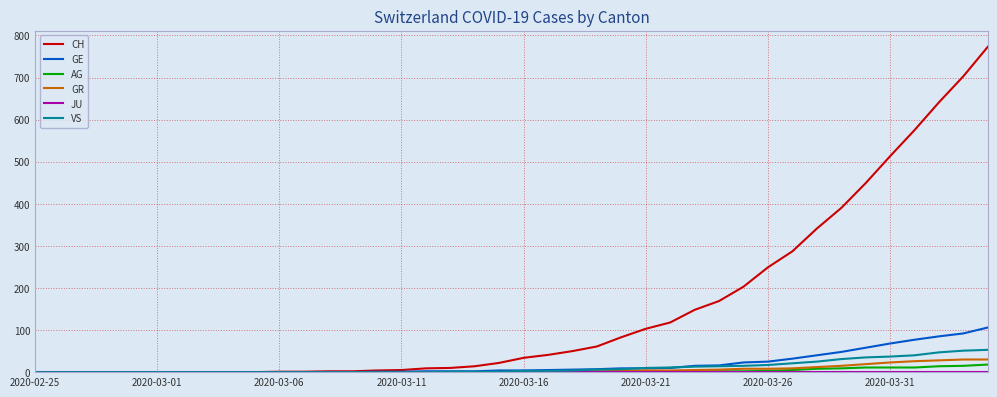

Which series has the largest total across all categories?

CH